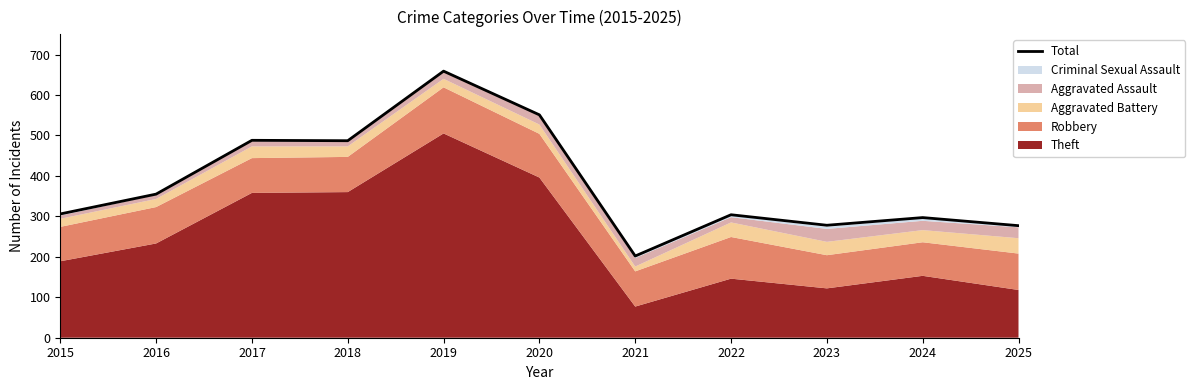

List the labels in order of value, largest first.

2019, 2020, 2017, 2018, 2016, 2015, 2022, 2024, 2023, 2025, 2021